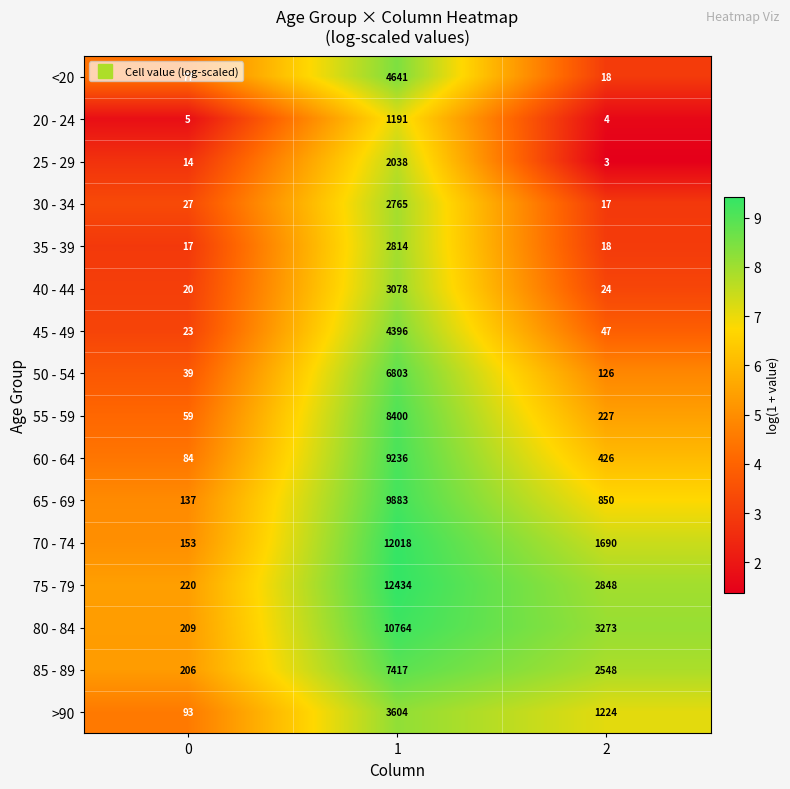

How many distinct data groups are displayed?

16